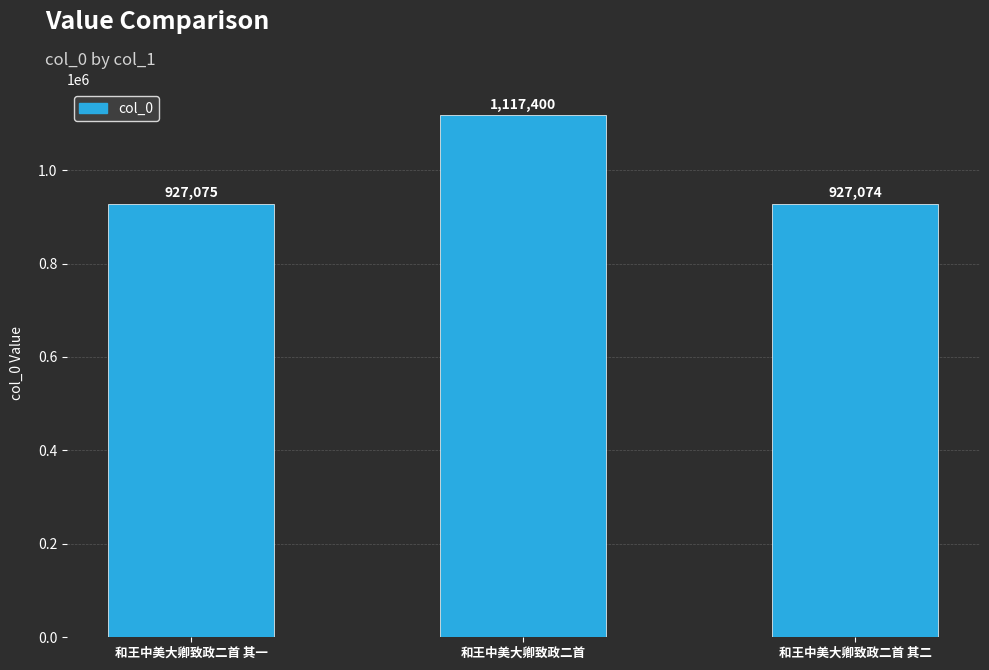

What is the sum of the values at 和王中美大卿致政二首 其一 and 和王中美大卿致政二首 其二?

1854149